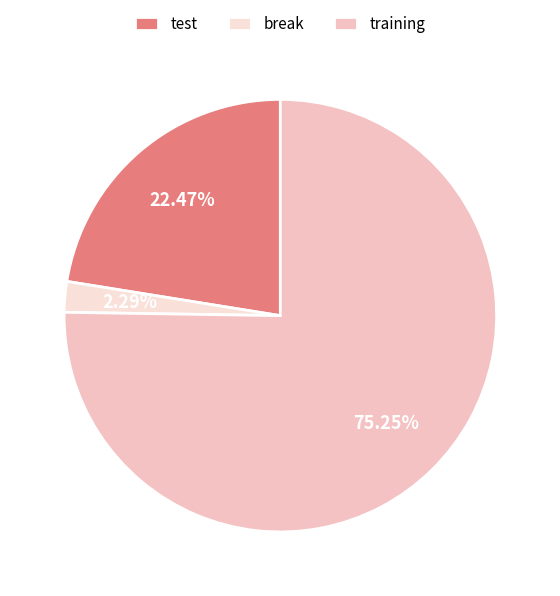

To the nearest percent, what is the difference between the largest and smallest slice percentages?

73%